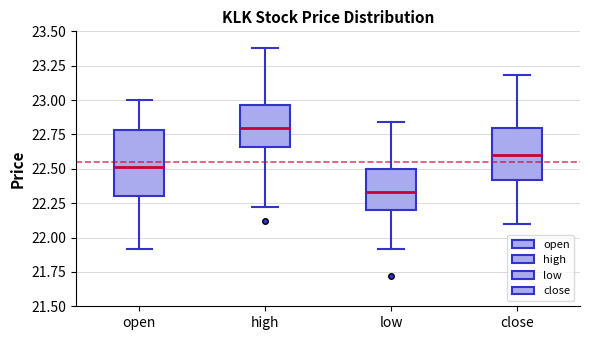

Where does the median line of the box for high sit on the y-axis? The values are not printed on the chart, so give them approximately, as read against the axis.

22.80